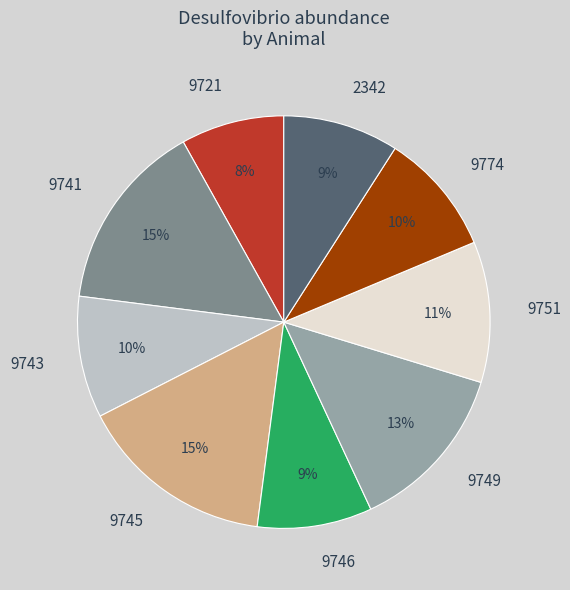

Do 2342 and 9743 together represent more than half of the pie?

No